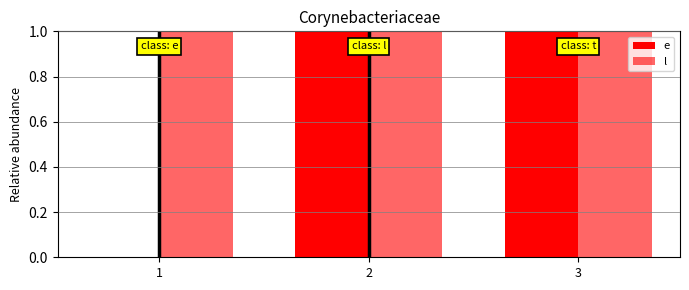

At how many categories does at least one series exceed 15?

2